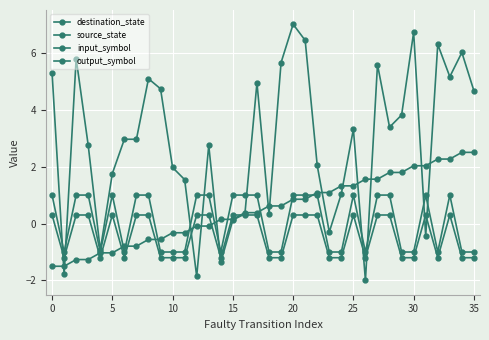

Rank the series by their maximum value, from highest to lowest.

destination_state, source_state, input_symbol, output_symbol